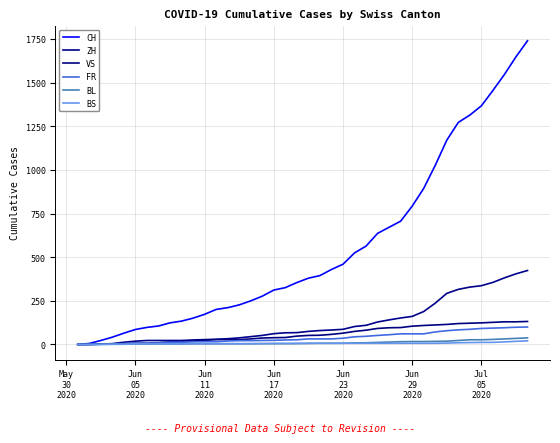

How many lines are shown in the chart?

6